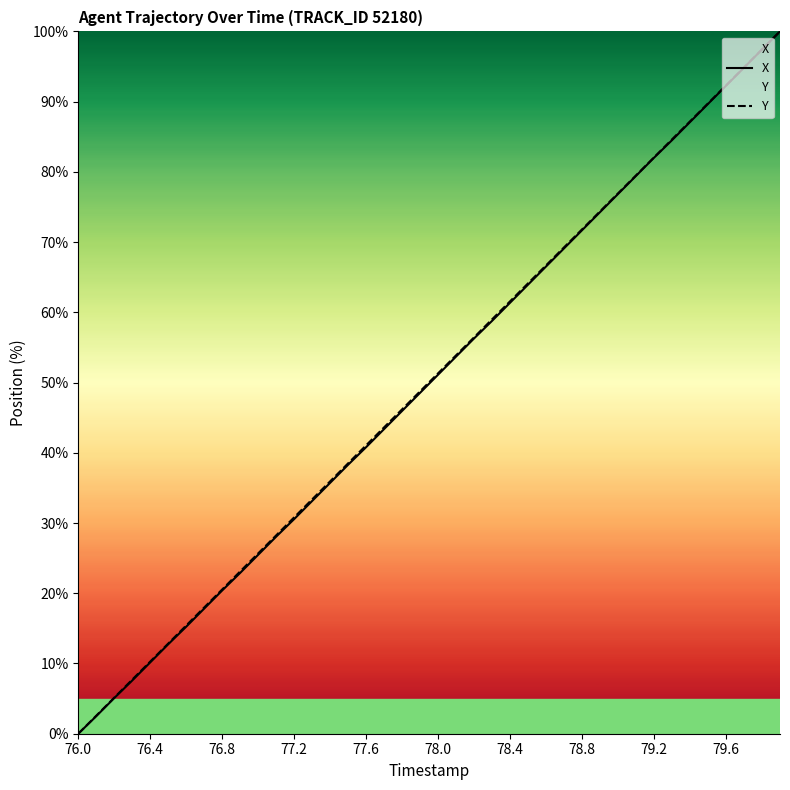

Reading left to right, transcribe all the data shown in this chart.

X: 0.0	2.5	5.1	7.6	10.2	12.7	15.2	17.8	20.4	22.9	25.5	28.1	30.6	33.1	35.7	38.3	40.8	43.4	46.0	48.5	51.1	53.7	56.3	58.8	61.4	64.0	66.5	69.1	71.7	74.3	76.9	79.4	82.0	84.5	87.1	89.7	92.3	94.8	97.4	100.0
Y: 0.0	2.6	5.1	7.7	10.3	12.8	15.4	18.0	20.5	23.1	25.7	28.2	30.8	33.4	35.9	38.5	41.1	43.6	46.2	48.8	51.3	53.9	56.4	59.0	61.6	64.1	66.7	69.3	71.8	74.4	76.9	79.5	82.1	84.6	87.2	89.8	92.3	94.9	97.4	100.0